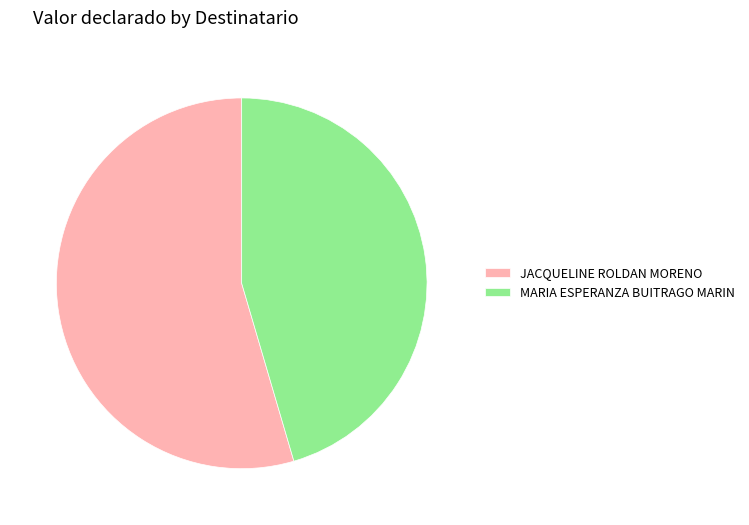

Which slice is the largest?

JACQUELINE ROLDAN MORENO